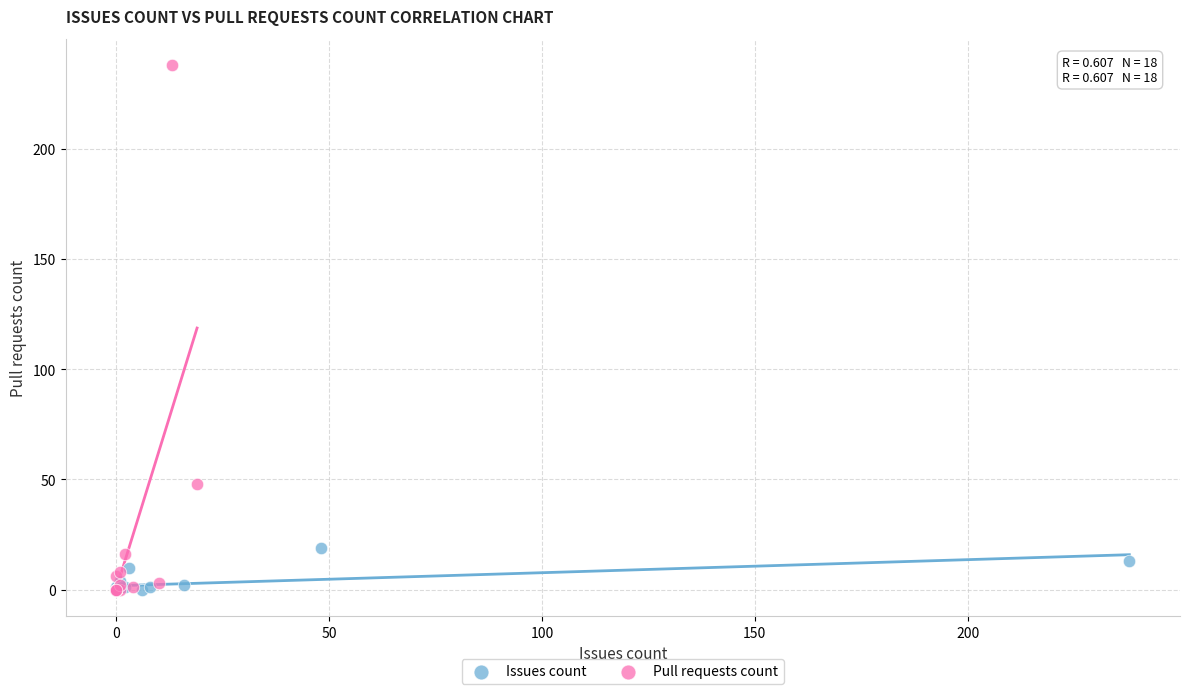

Which series has the largest Y range (max minus min)?

Pull requests count